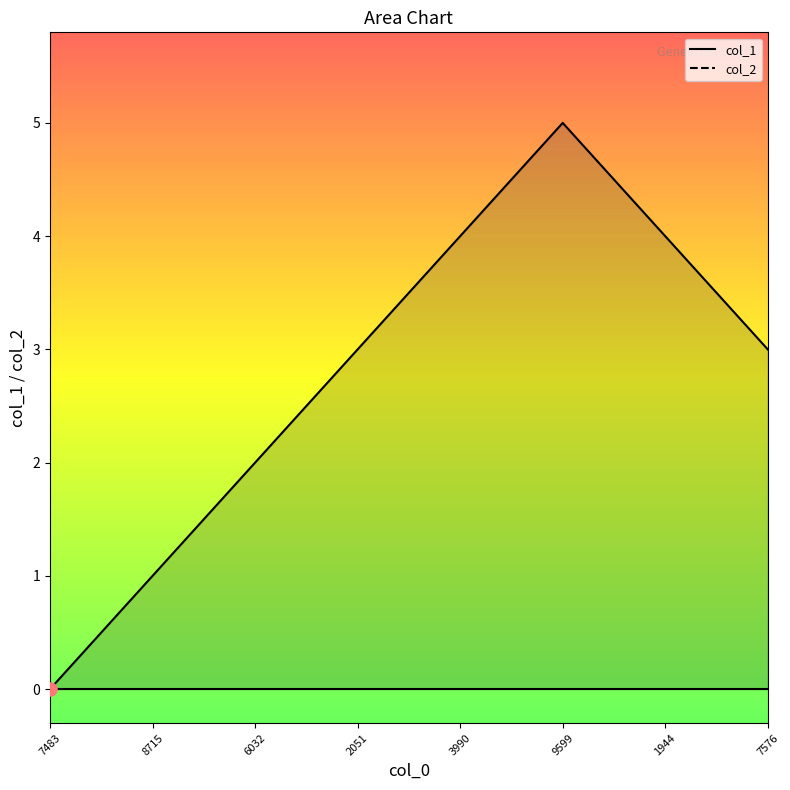

Which has a higher value, 9599 or 3990?

9599